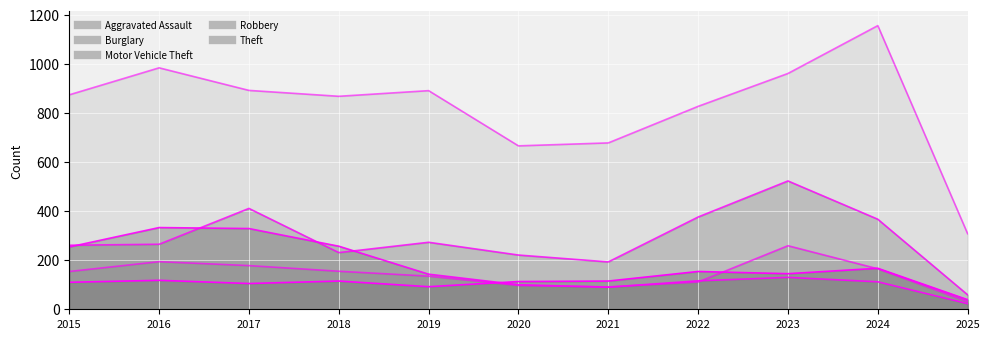

Reading left to right, what are all the values shown in this chart?

Aggravated Assault (line): 110	118	105	115	92	113	115	154	145	167	39
Burglary (line): 254	333	329	257	143	100	90	116	130	112	23
Motor Vehicle Theft (line): 261	265	411	231	273	221	193	376	523	367	59
Robbery (line): 154	194	178	155	135	97	91	111	259	165	31
Theft (line): 874	984	892	868	891	666	678	827	961	1156	308